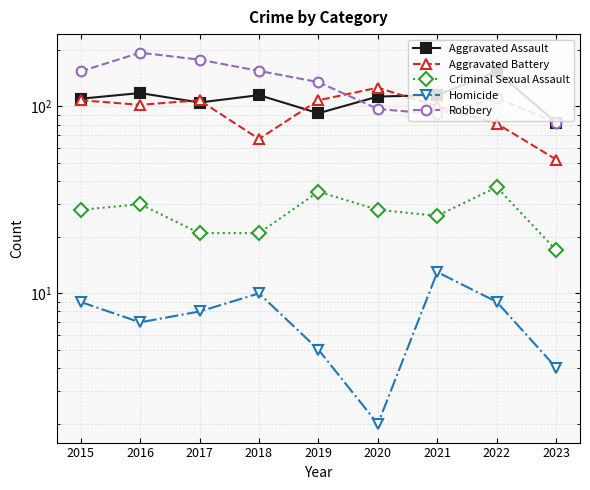

True or false: Criminal Sexual Assault and Robbery intersect in this chart.

False